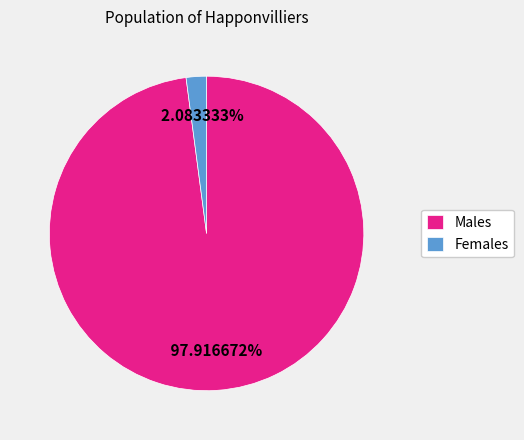

Combined, do Males and Females account for over 50%?

Yes